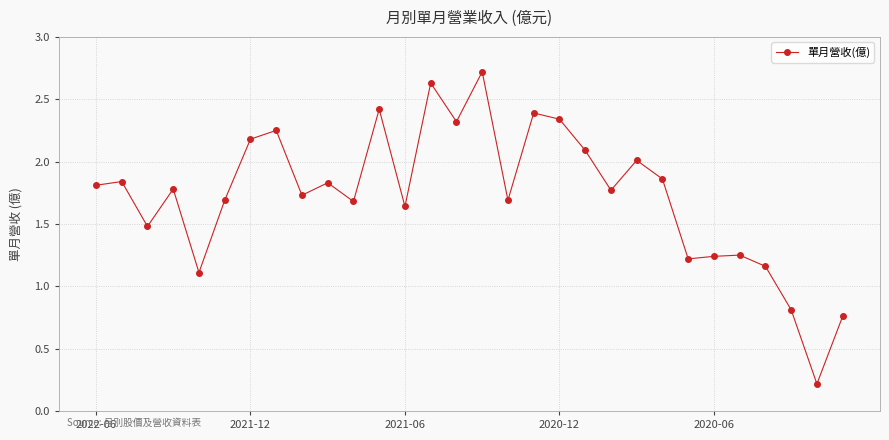

What is the difference between the maximum and minimum values?

2.5